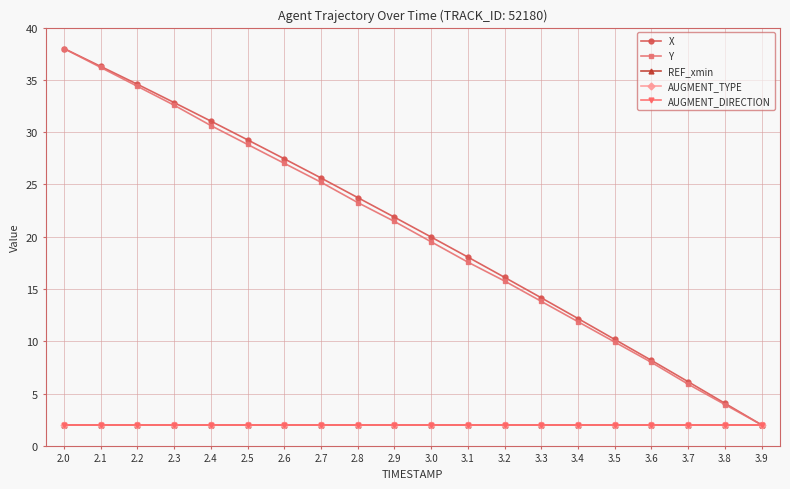

What is the label of the 3rd point from the left?

2.2